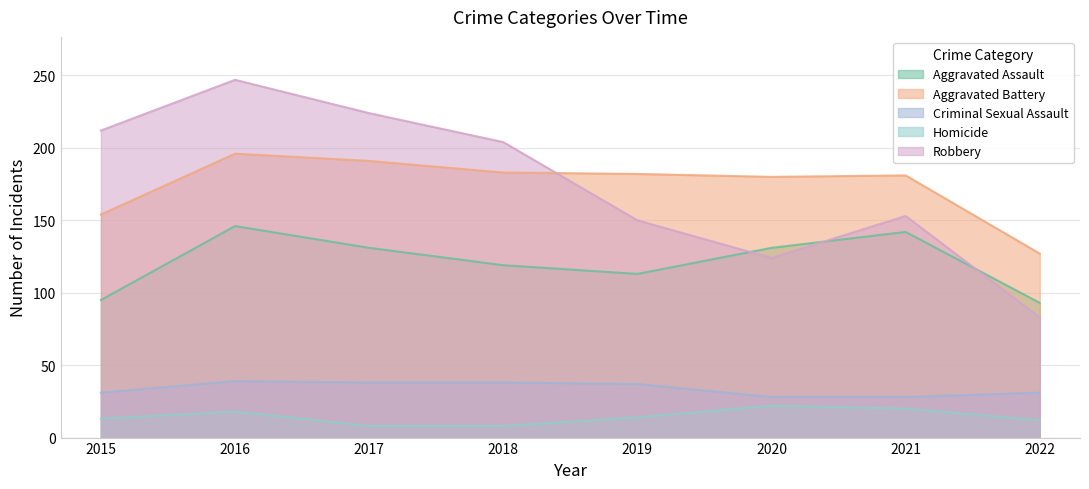

True or false: Aggravated Battery has a value of 43 at 2022.

False